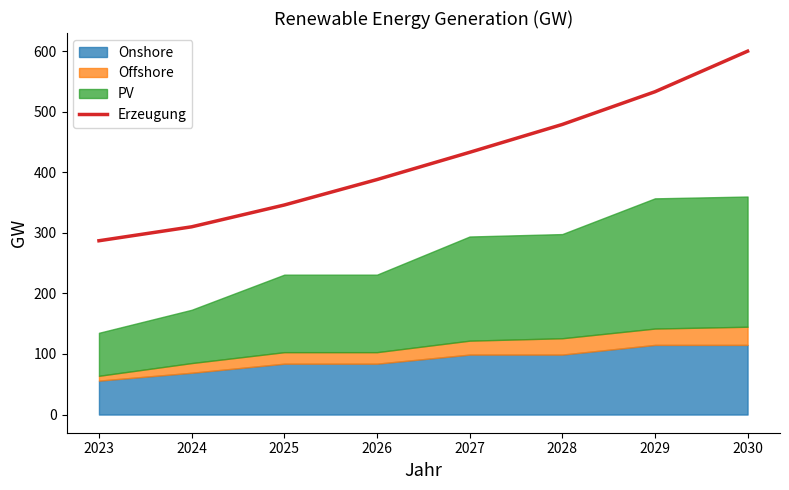

What is the difference between the maximum and minimum values?

313